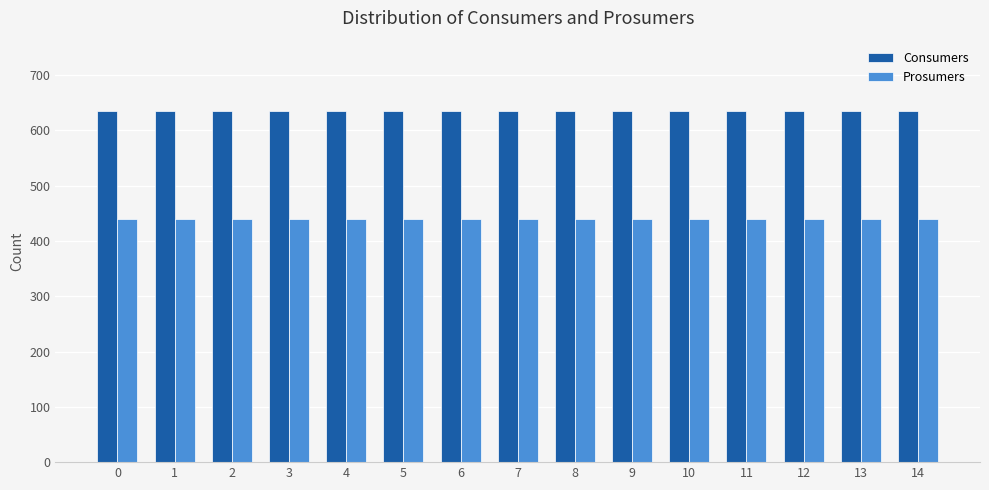

What is the spread (max minus min) of values at 5?

195